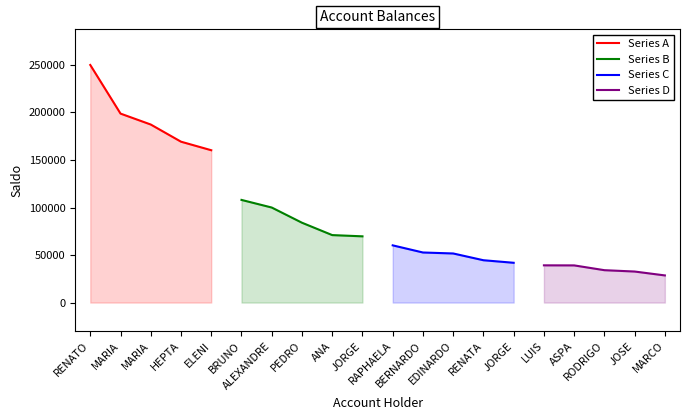

Does the chart display data point markers on the line(s)?

No